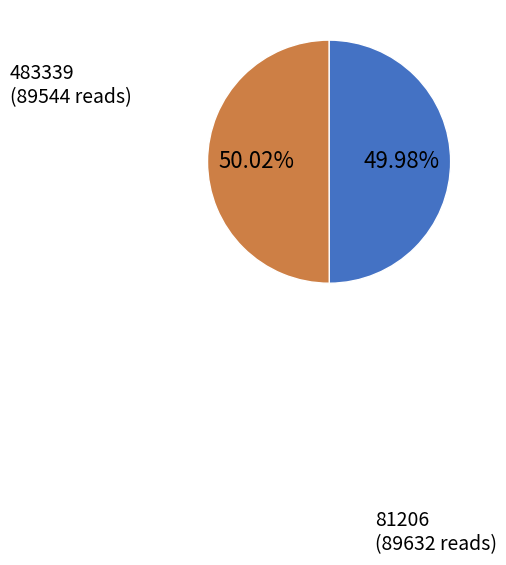

Does any single category account for the majority?

Yes